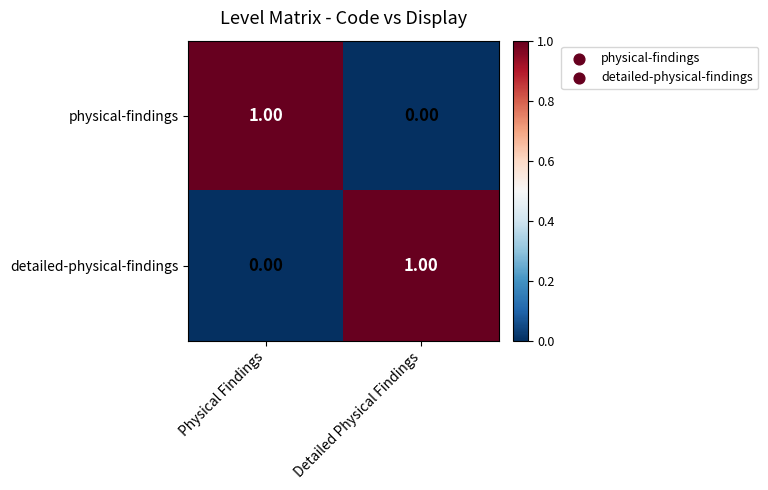

Where is detailed-physical-findings nearest to the value 0?

Physical Findings